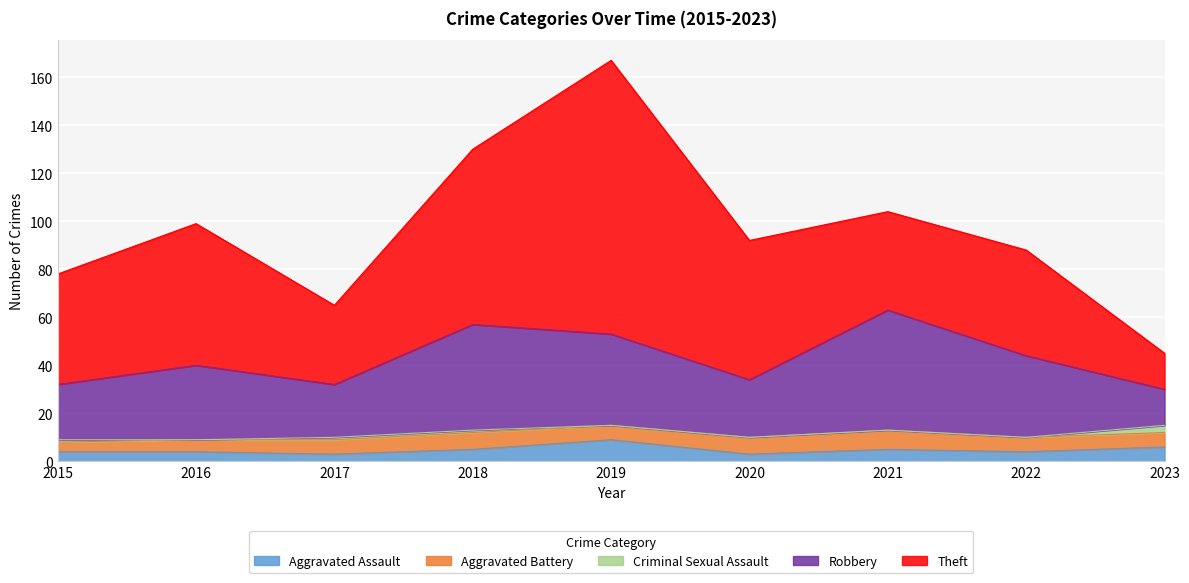

The value of Aggravated Assault at 2020 is 1. True or false?

False